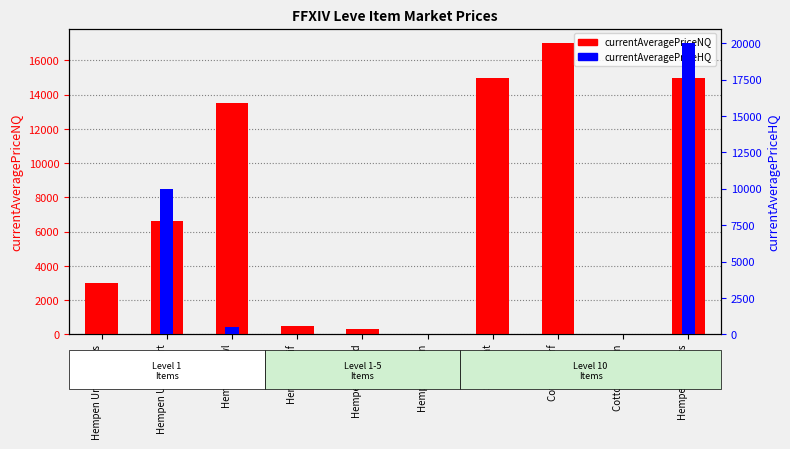

Where is currentAveragePriceHQ nearest to the value 10000?

Hempen Undershirt